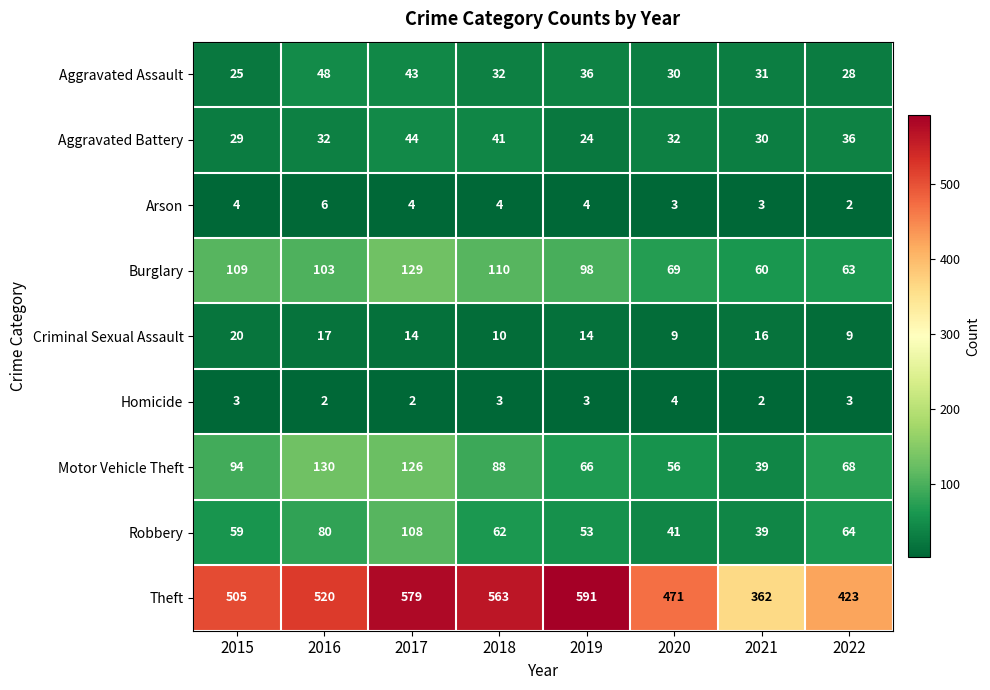

Which series has the largest total across all categories?

Theft